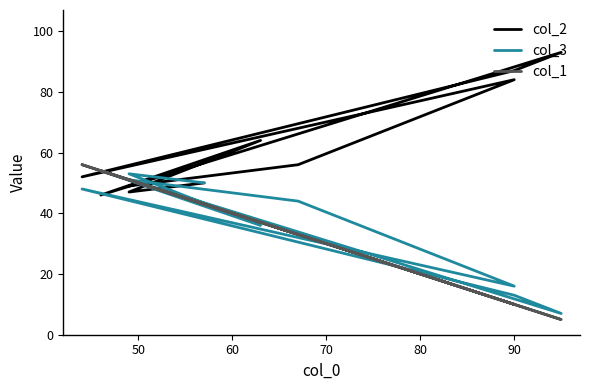

At which category does col_1 reach its first local peak?

70